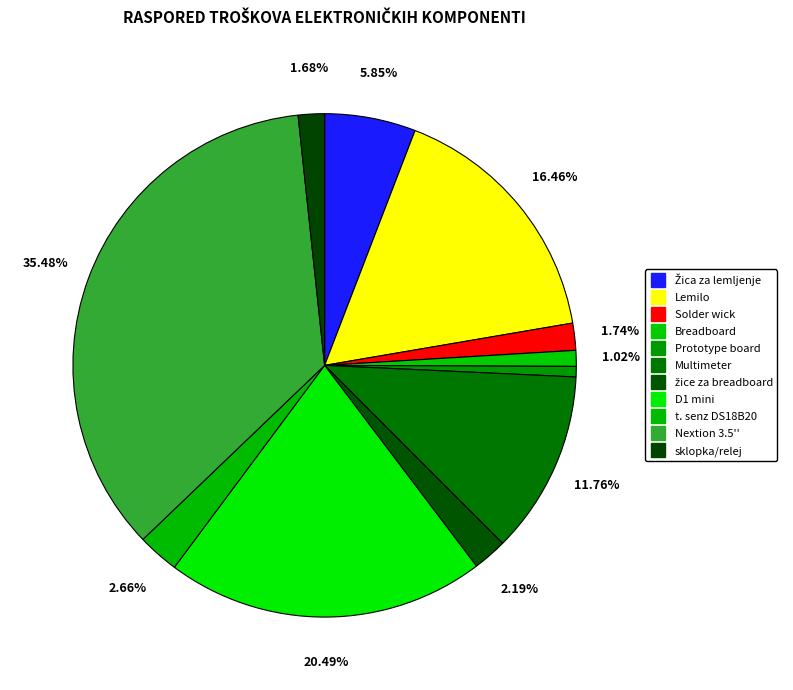

To the nearest percent, what portion does sklopka/relej represent?

2%